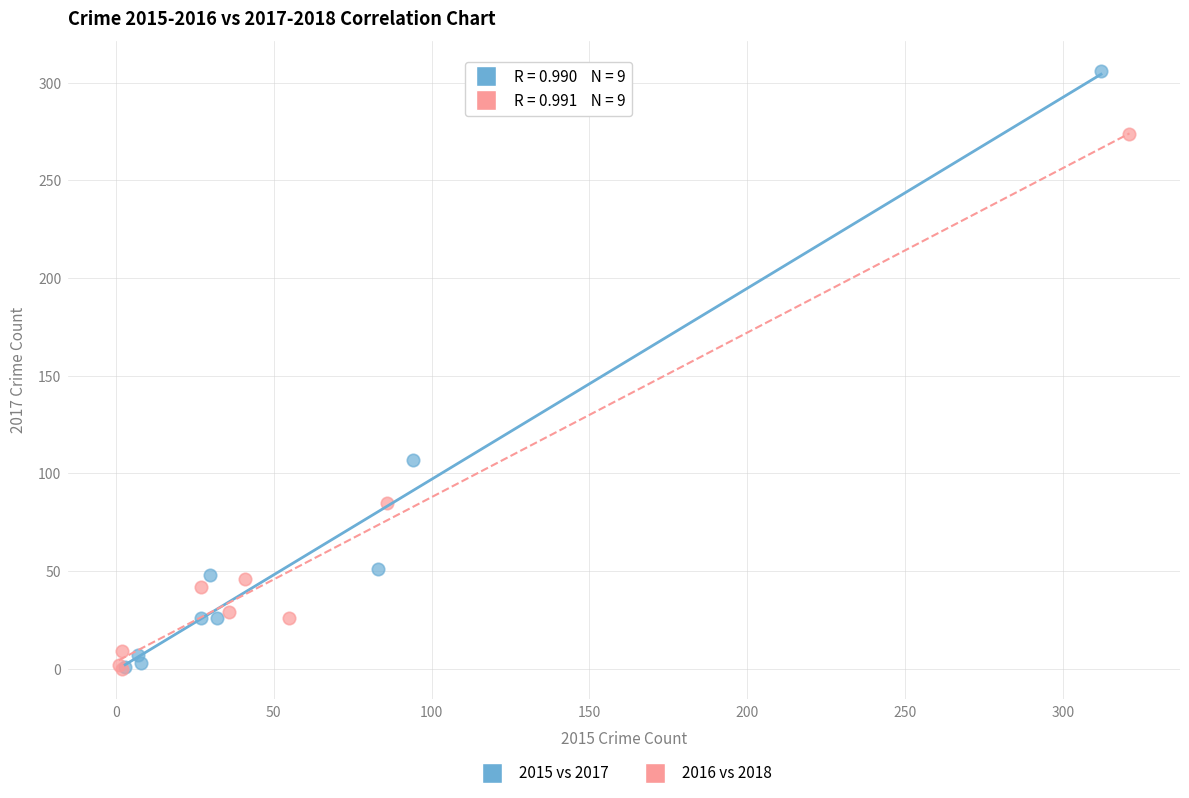

Which series reaches the maximum Y coordinate?

2015 vs 2017